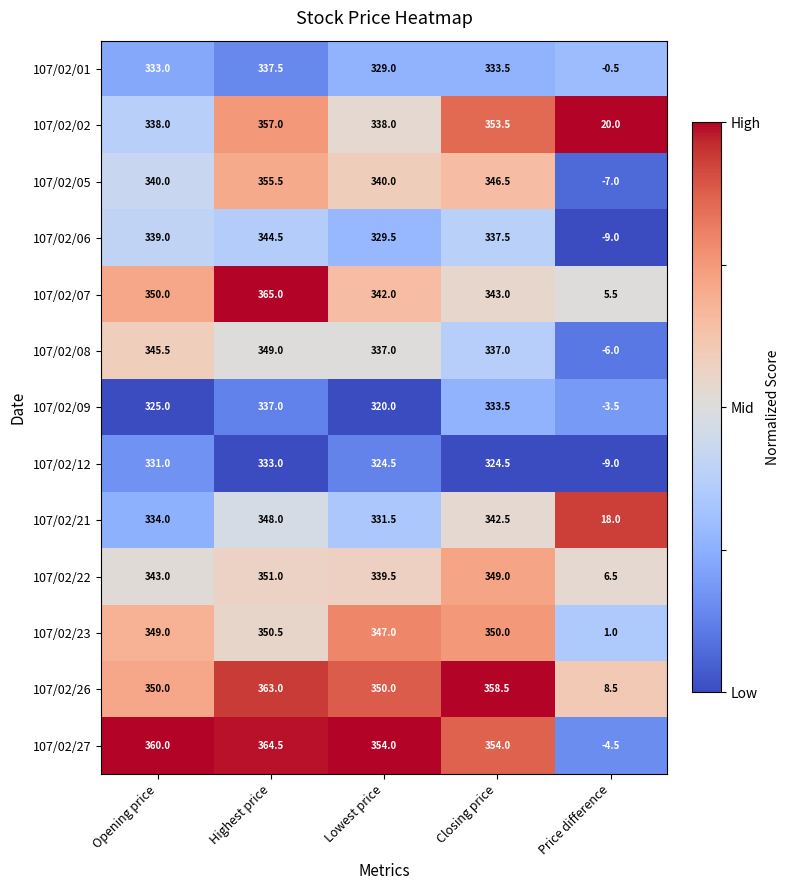

What is the difference between the highest and lowest values at Closing price?

34.0